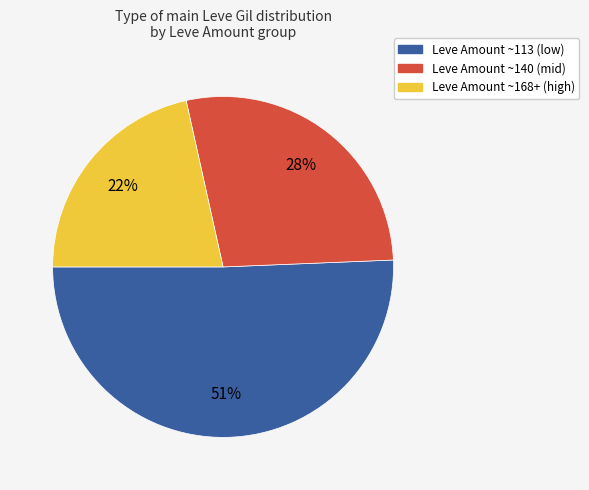

To the nearest percent, what is the average slice percentage?

33%